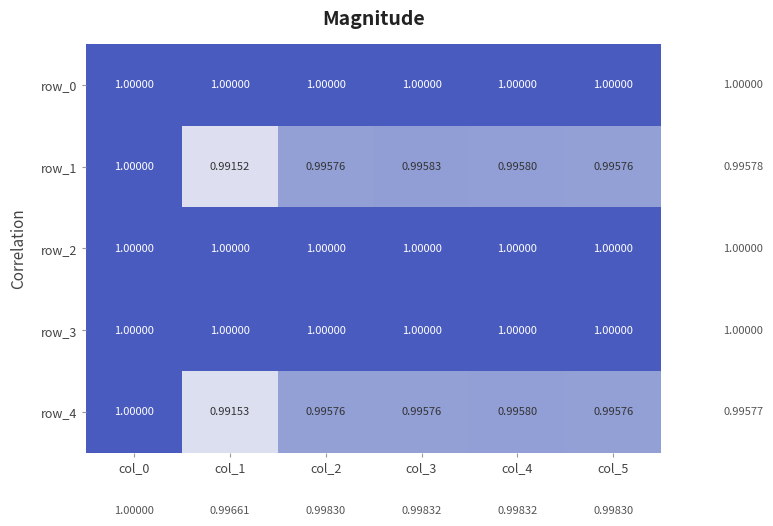

Is the value of row_1 at col_0 greater than the value of row_4 at col_3?

Yes